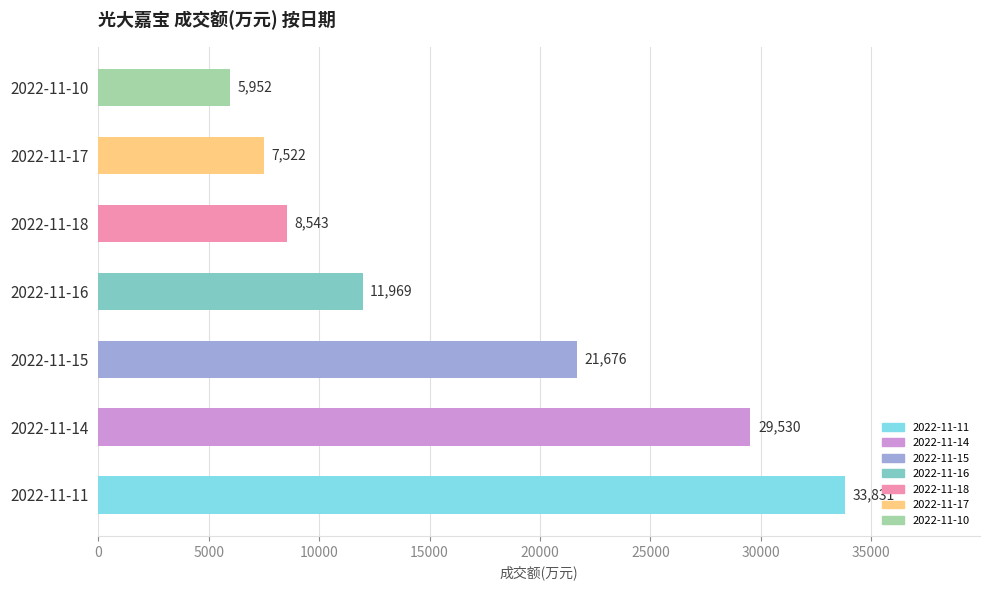

Reading bottom to top, what are all the values shown in this chart?

33831	29530	21676	11969	8543	7522	5952